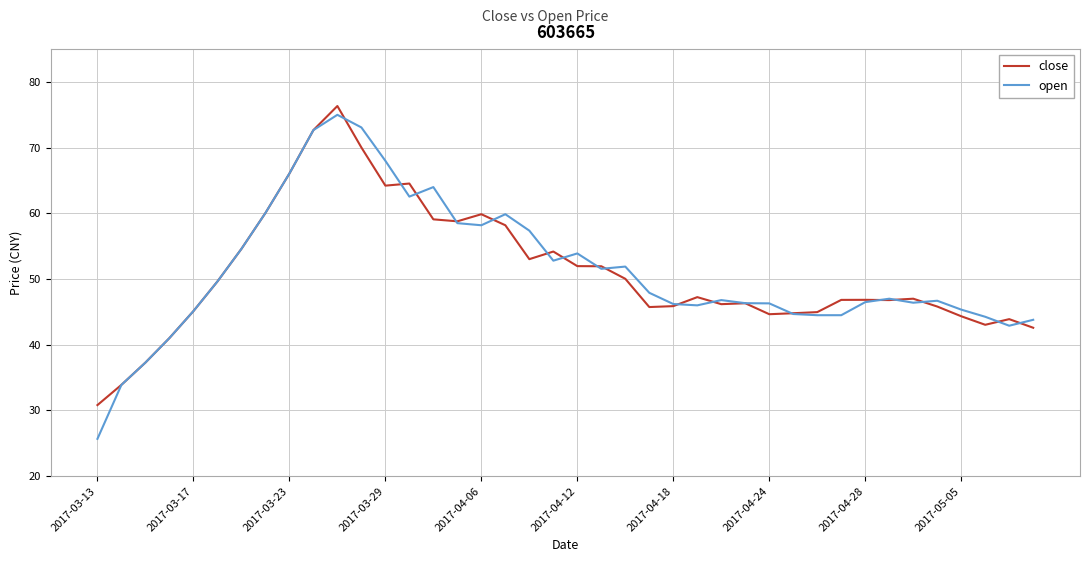

What is the maximum value for close?

76.3